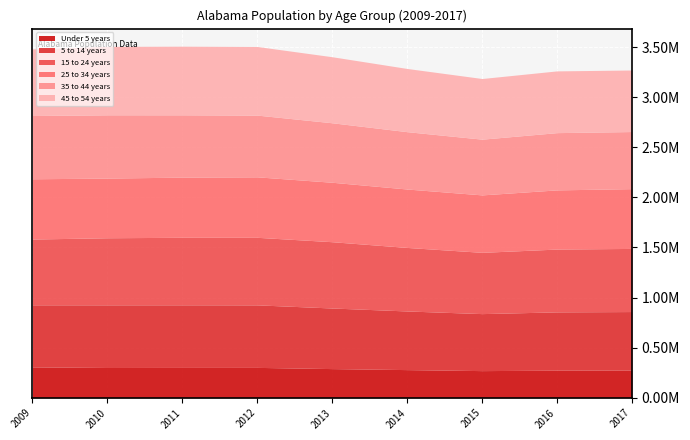

What is the difference between the maximum and minimum values in the 5 to 14 years series?

56431.4